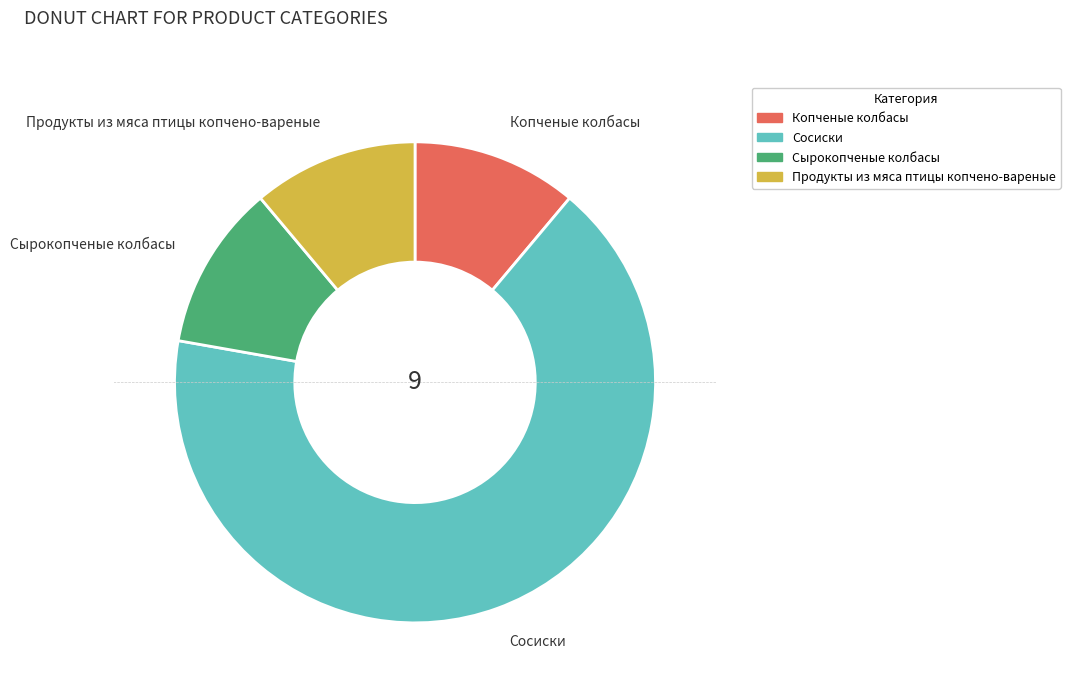

What is the largest slice in the pie chart?

Сосиски